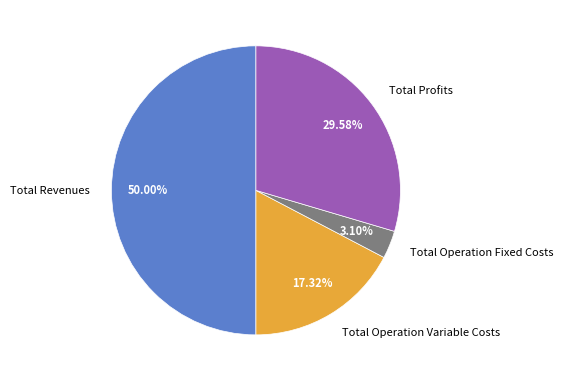

Which has a higher value, Total Operation Fixed Costs or Total Operation Variable Costs?

Total Operation Variable Costs